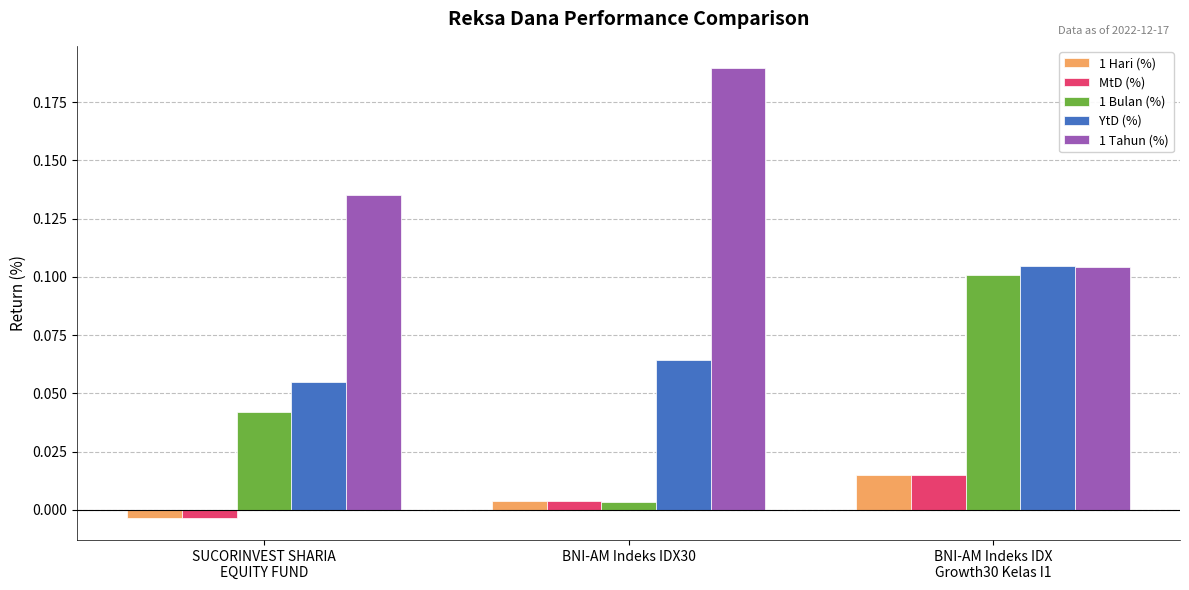

What position from the left is SUCORINVEST SHARIA
EQUITY FUND?

1